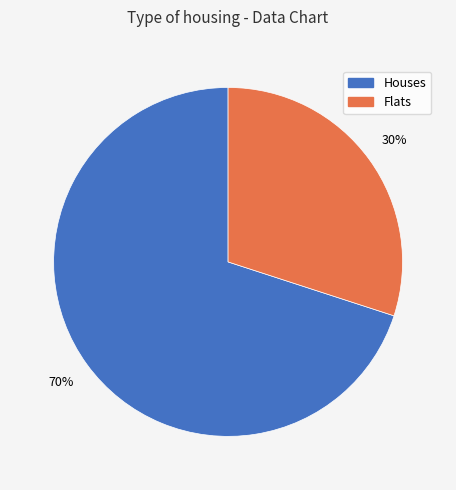

Count the number of slices in the pie.

2